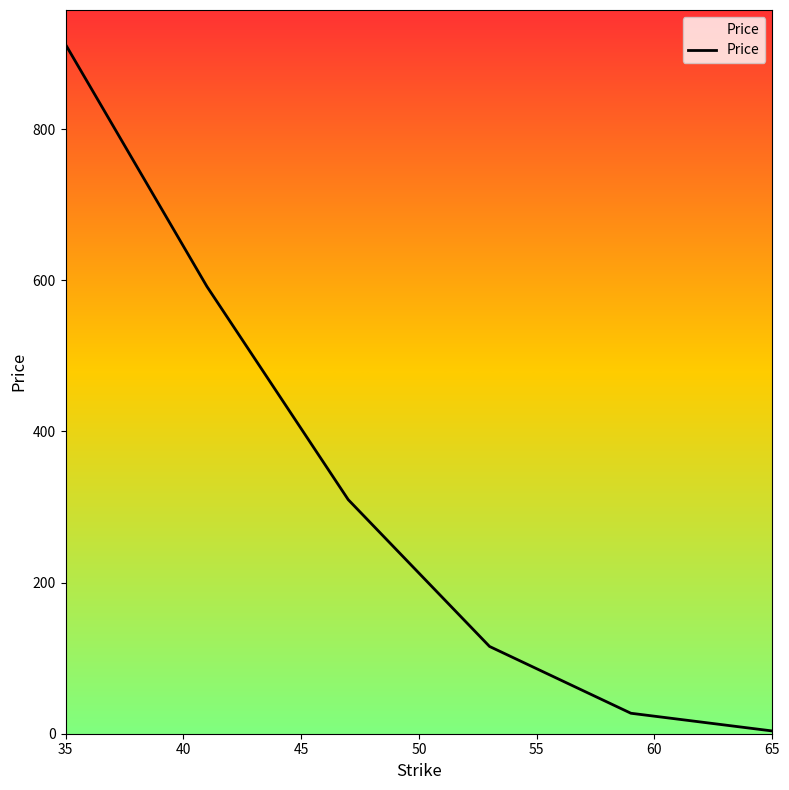

Is this an area chart (filled region under the line)?

No